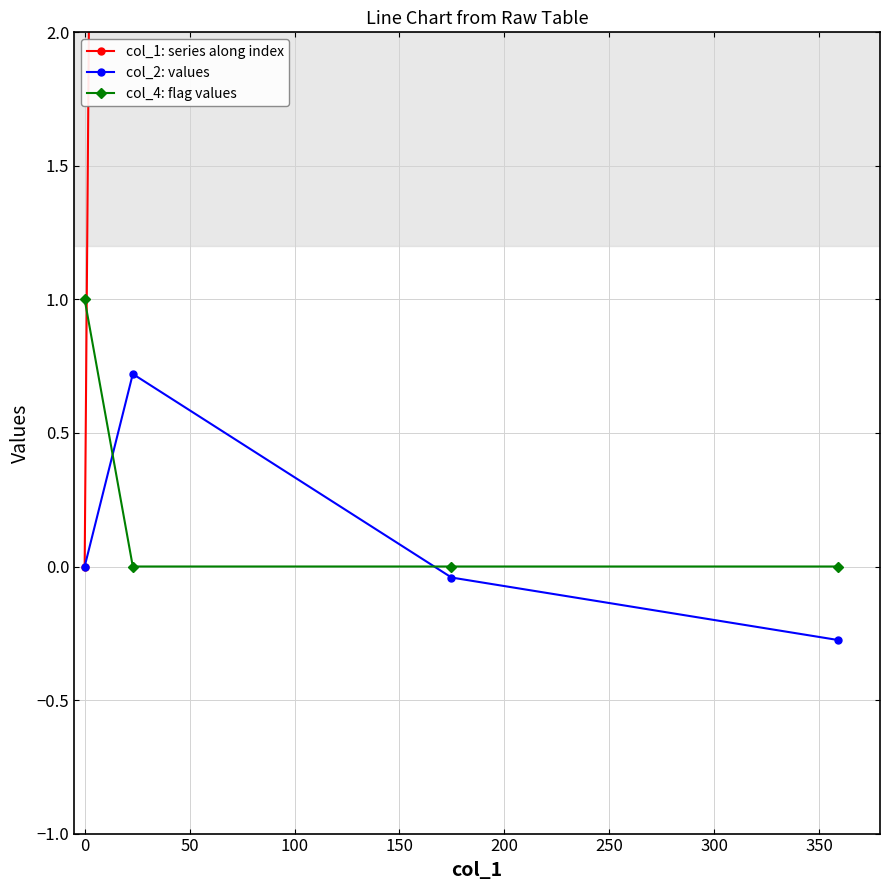

Which series has the largest total across all categories?

col_1: series along index